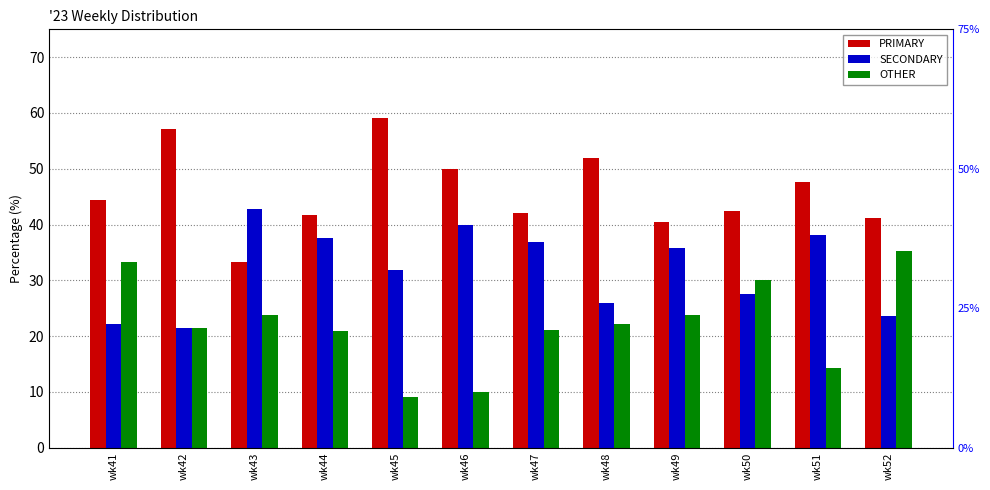

How many bars are there in each group?

3